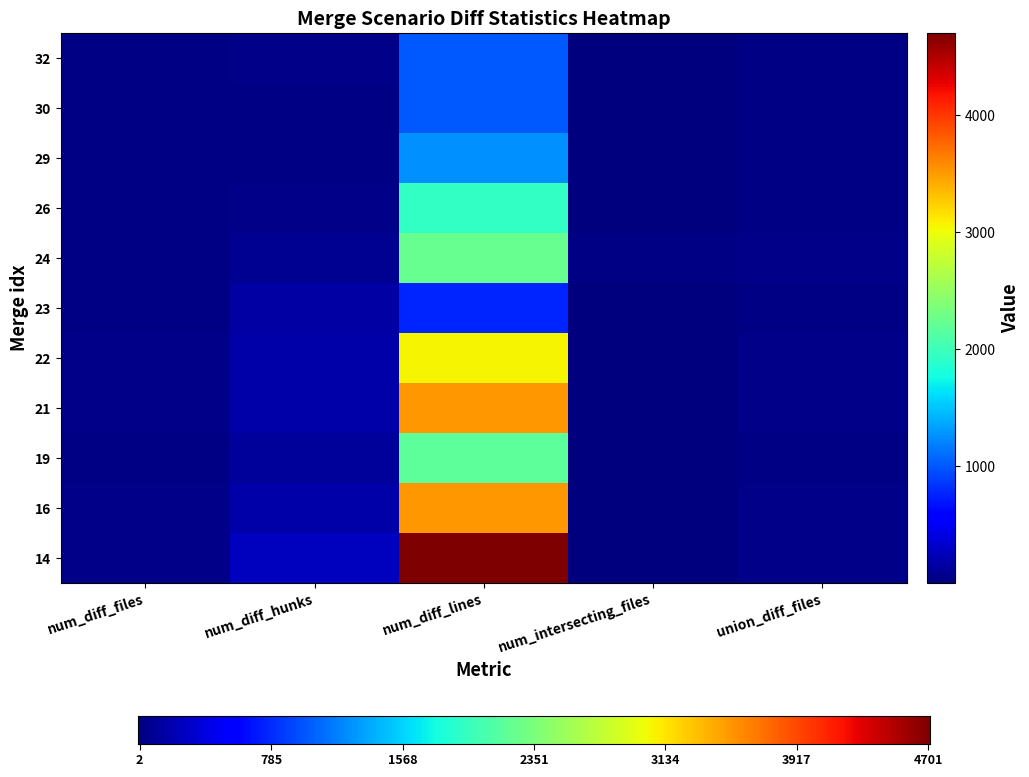

Reading left to right, what are all the values shown in this chart?

14: 39	264	4701	10	39
16: 47	180	3518	2	47
19: 33	126	2180	3	33
21: 48	177	3520	12	49
22: 40	185	3057	2	40
23: 32	154	772	14	32
24: 21	83	2236	31	46
26: 26	47	1941	5	26
29: 24	38	1260	4	24
30: 23	37	1001	2	23
32: 22	49	1010	8	23